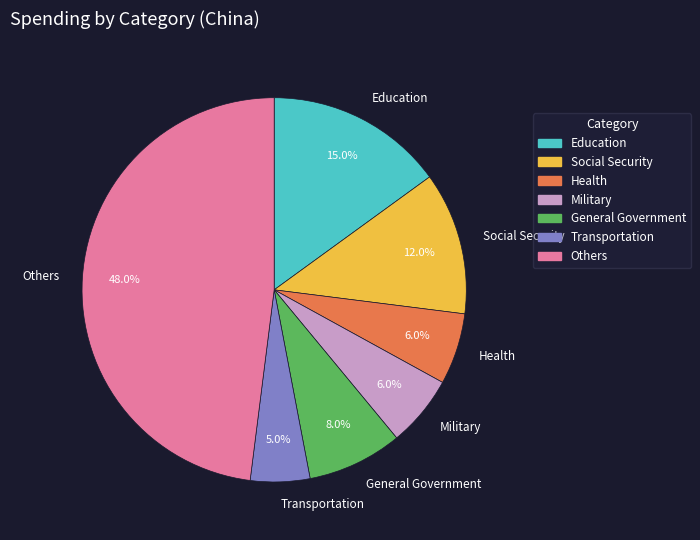

The Health slice represents 1% of the pie. True or false?

False